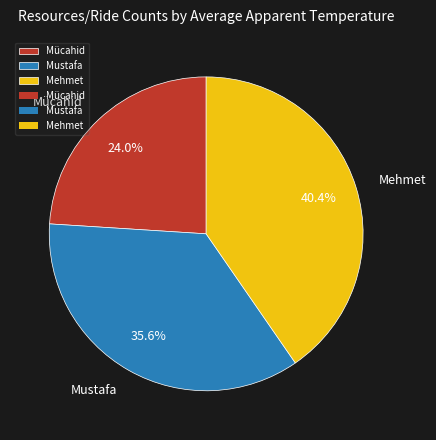

Combined, do Mücahid and Mustafa account for over 50%?

Yes